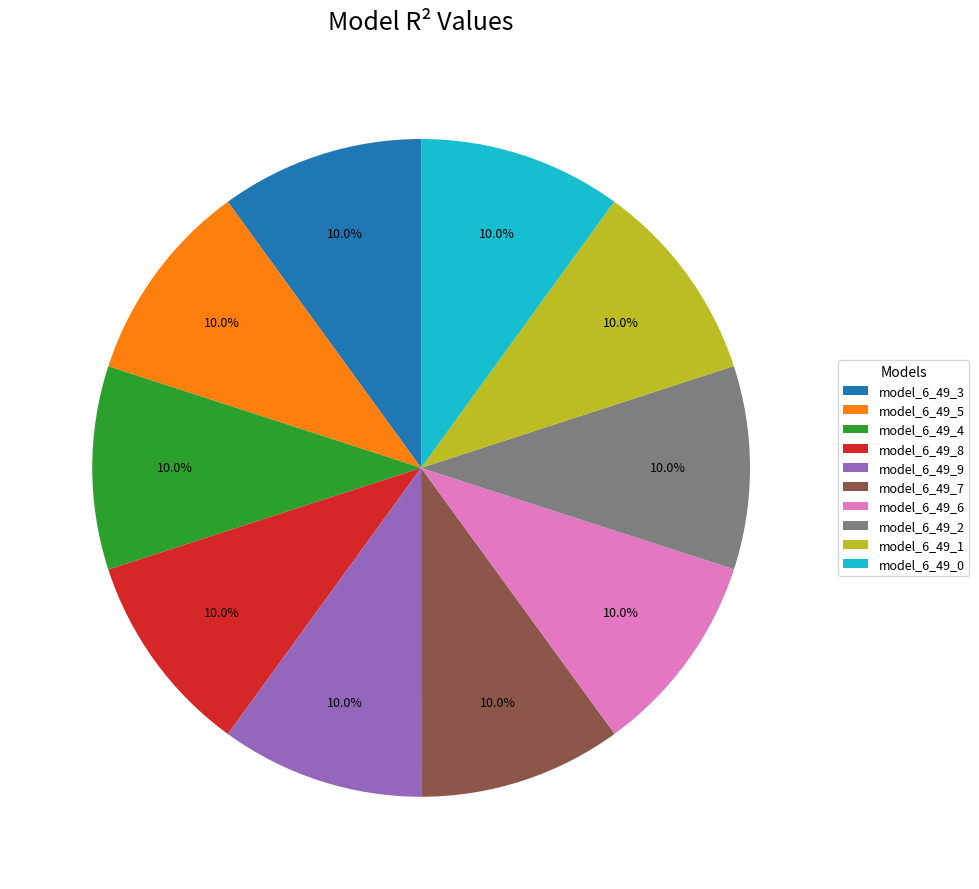

Combined, do model_6_49_3 and model_6_49_1 account for over 50%?

No